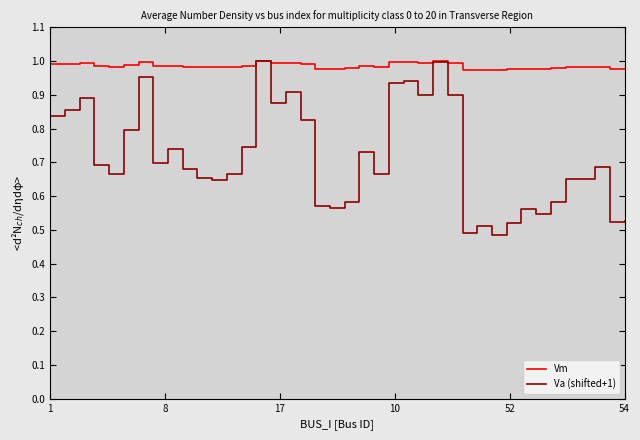

At how many categories does at least one series exceed 0?

40